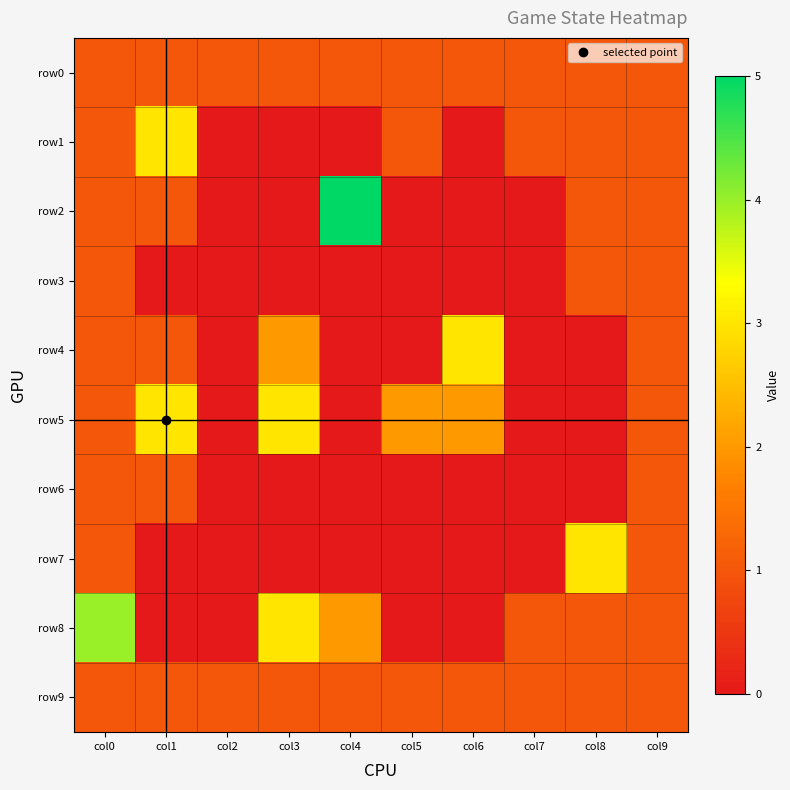

Rank the series at col4 from lowest to highest value.

row1, row3, row4, row5, row6, row7, row0, row9, row8, row2